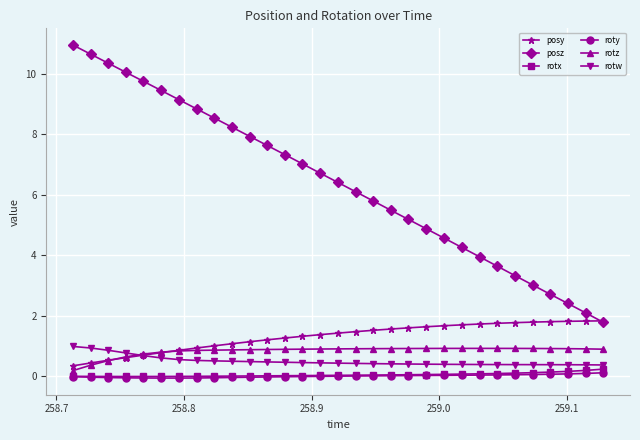

What is the lowest value of the rotw series?

0.4